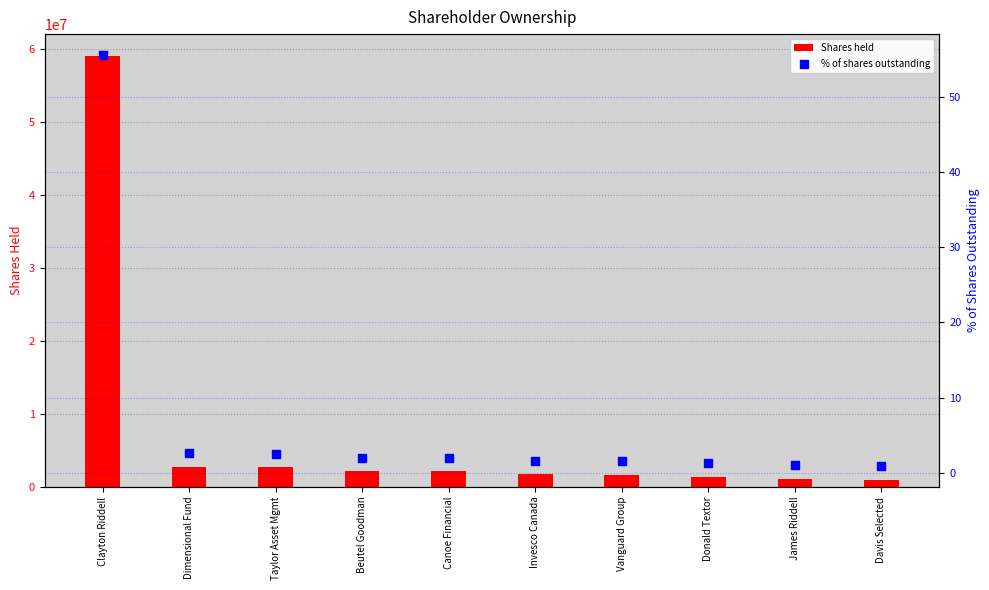

At which category is the sum across all series the highest?

Clayton Riddell